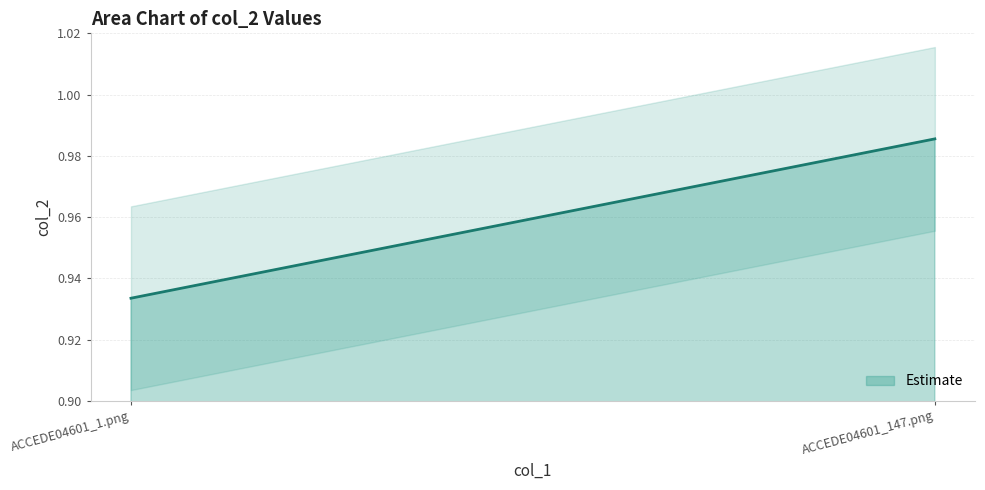

How many distinct data groups are displayed?

1